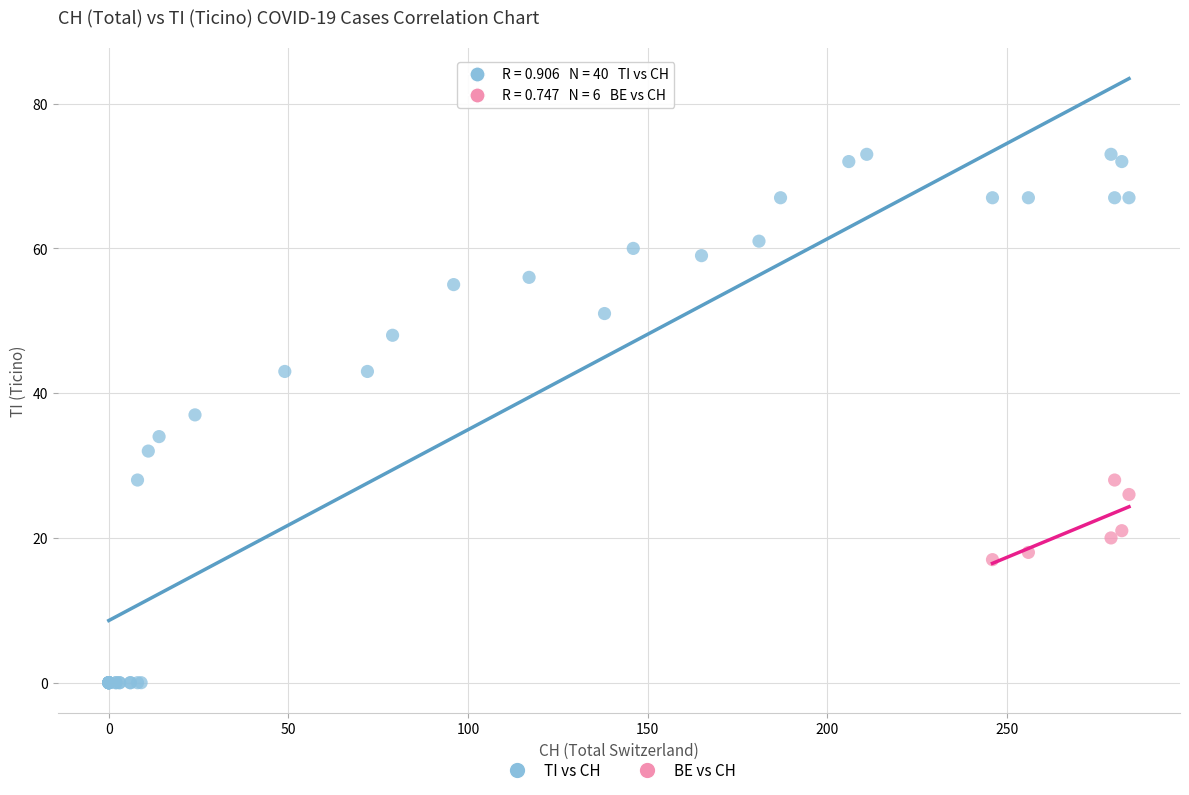

Which series reaches the maximum Y coordinate?

TI vs CH